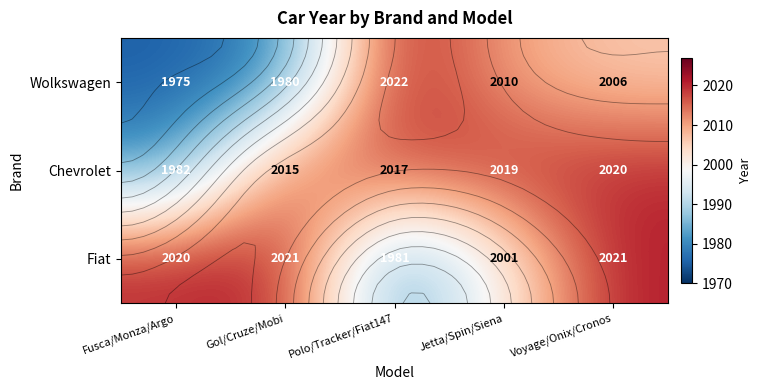

What is the lowest value of the Fiat series?

1981